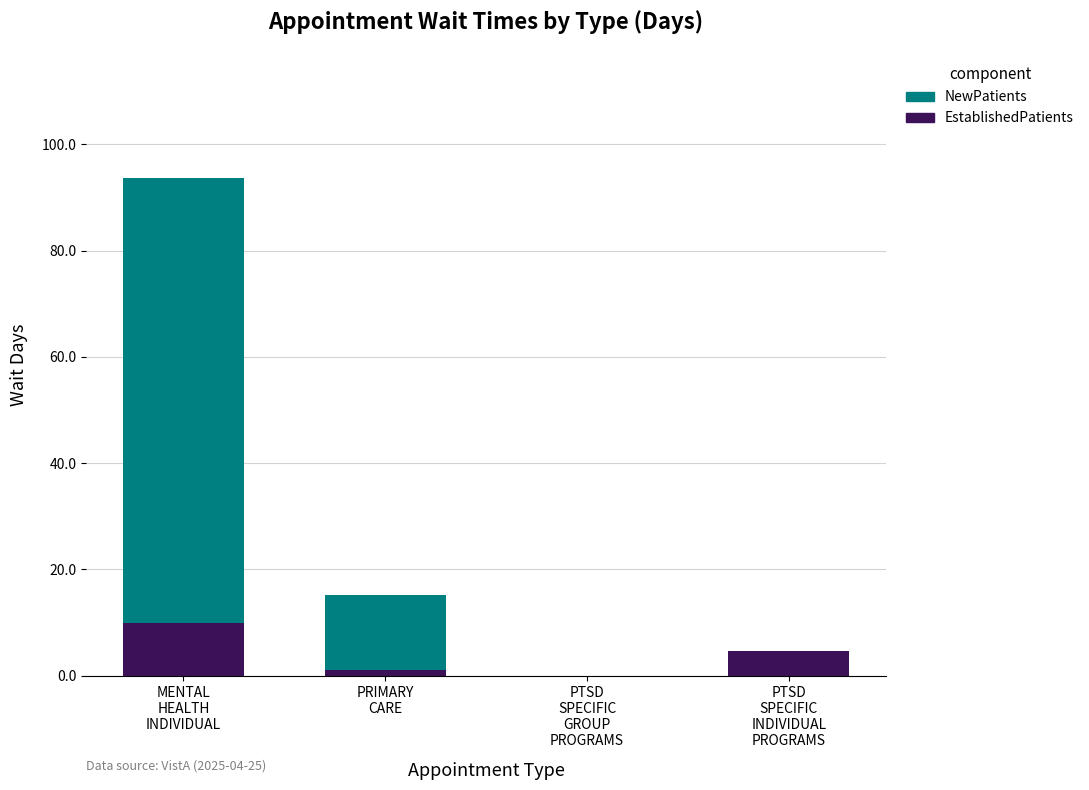

What is the maximum value for EstablishedPatients?

9.9